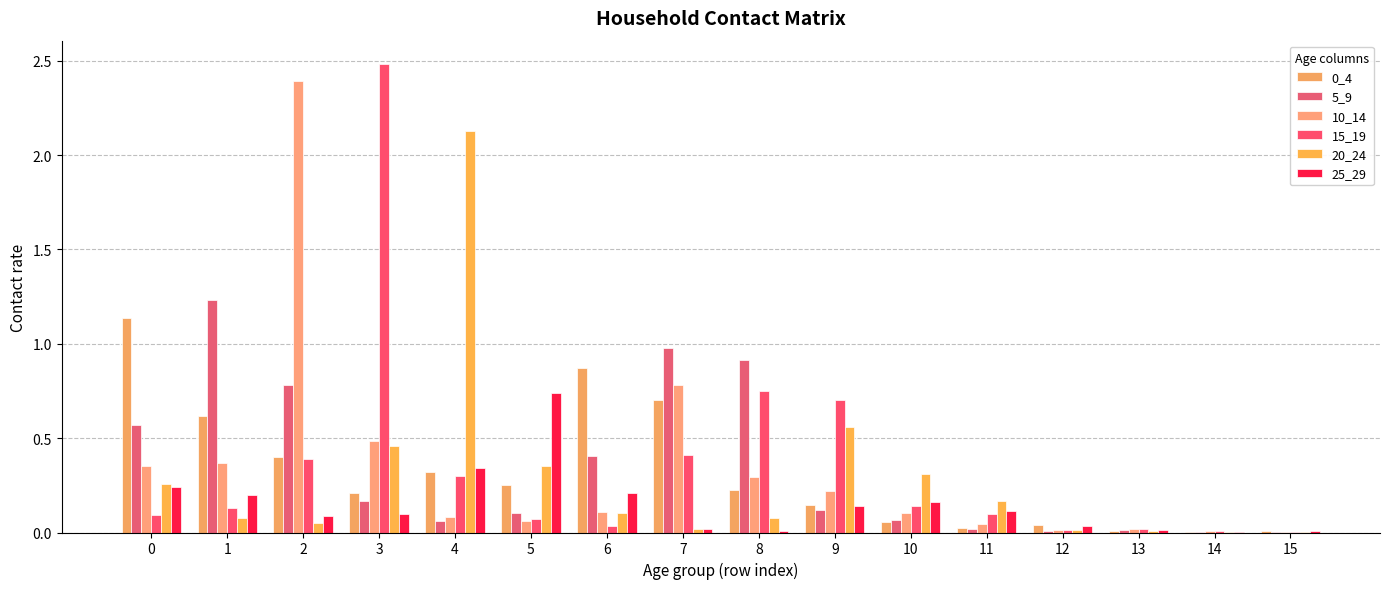

Which series has the largest total across all categories?

15_19